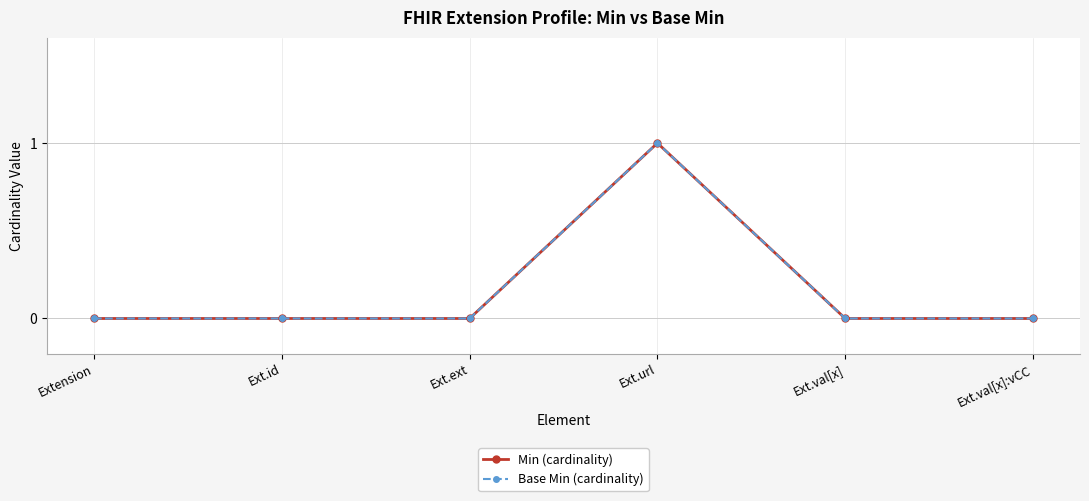

List the series in order of their peak value, lowest first.

Min (cardinality), Base Min (cardinality)